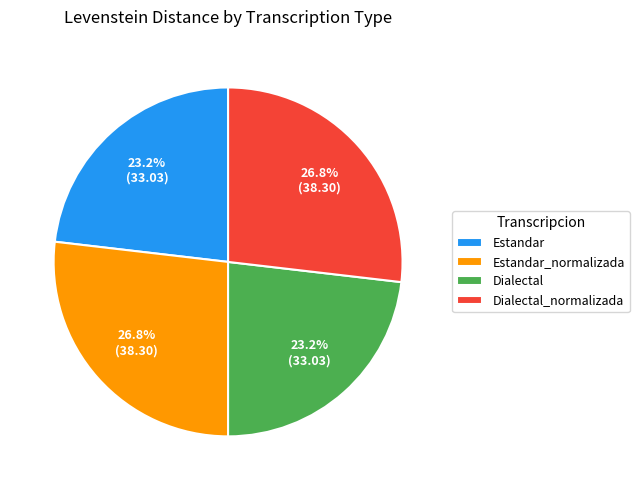

What is the ratio of the value at Dialectal_normalizada to the value at Estandar_normalizada?

1.0